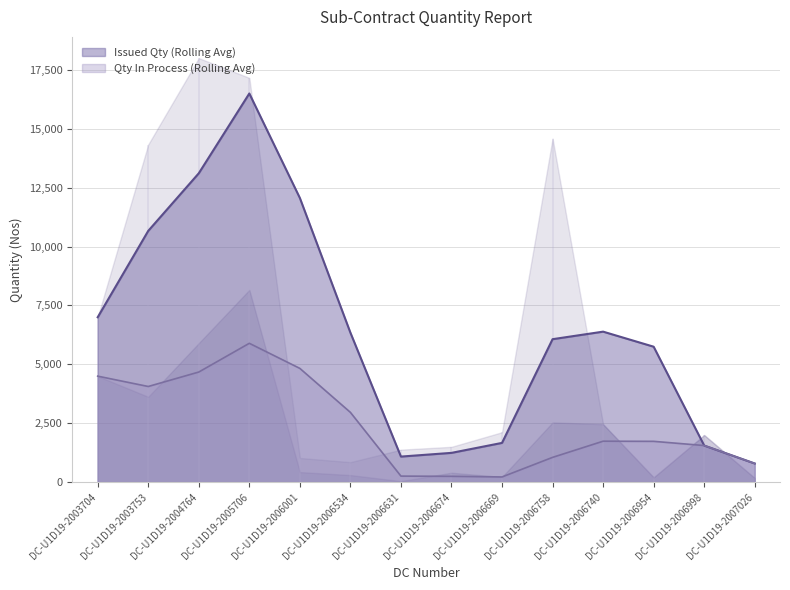

Where is the first local minimum for Used Quantity?

DC-U1D19-2006534